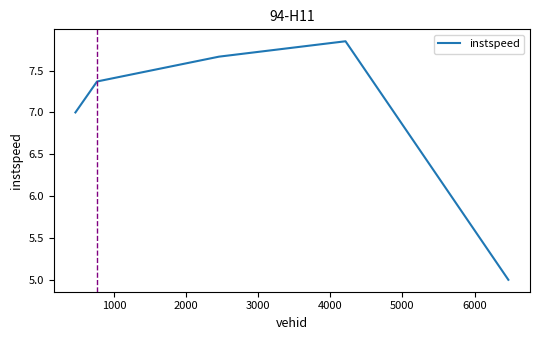

How many interior local peaks (higher than both neighbors) does the data have?

1